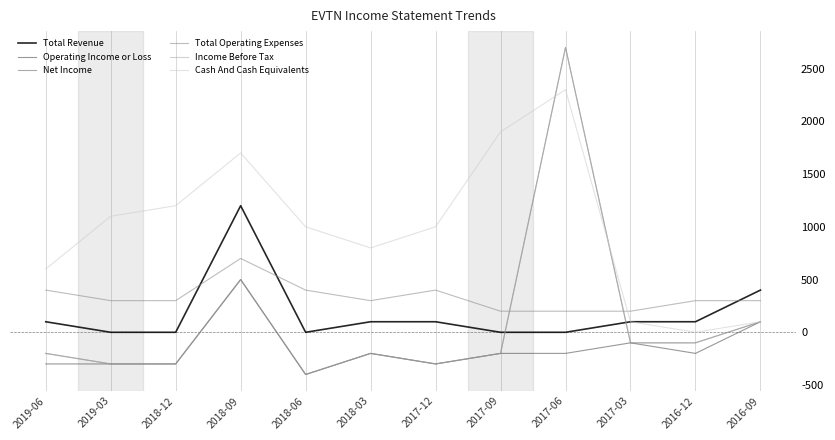

Does the chart have visible grid lines?

No